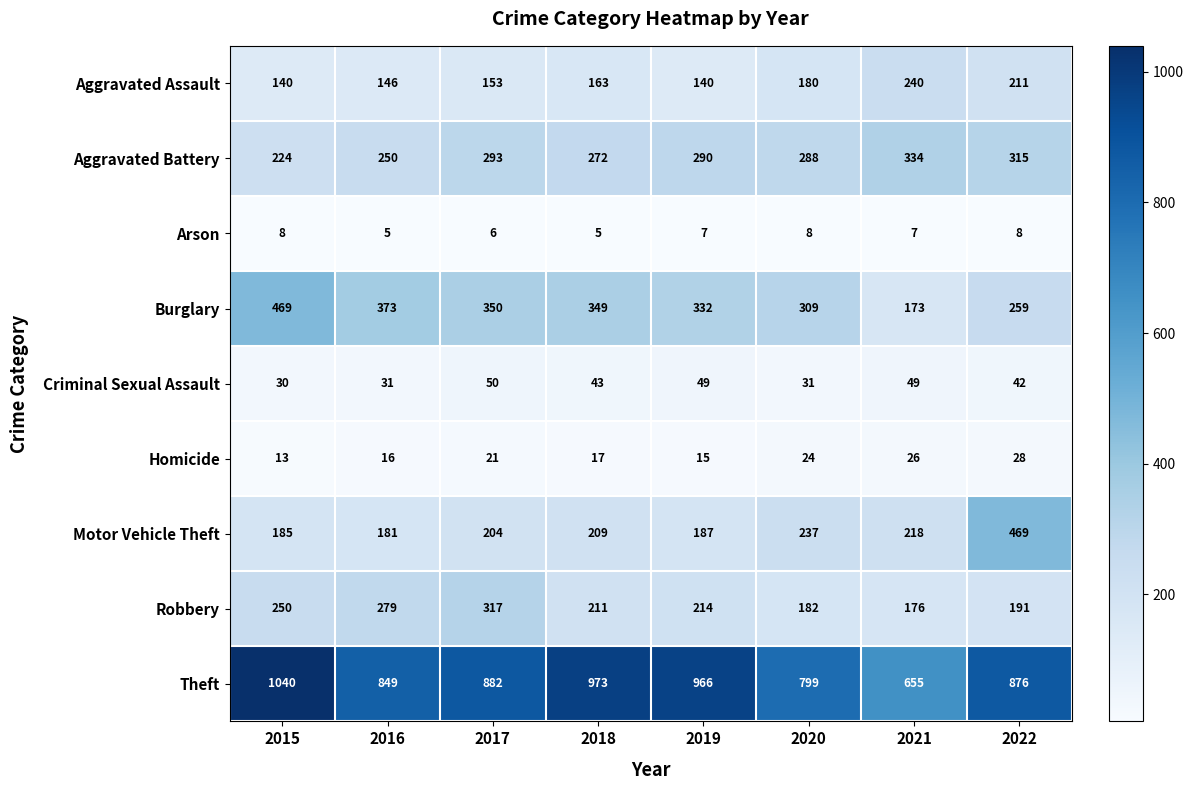

The value of Homicide at 2019 is 9. True or false?

False